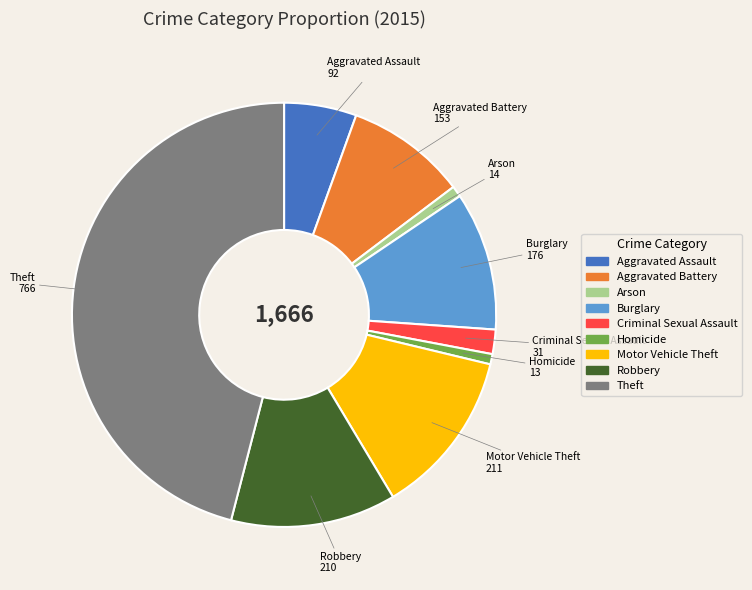

How many slices are in this pie chart?

9